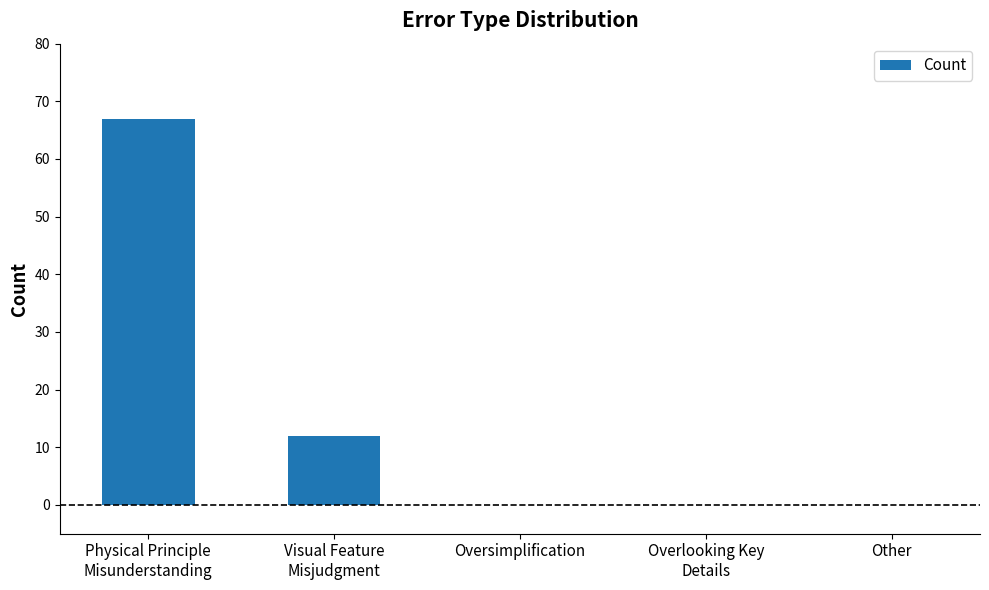

Reading right to left, transcribe all the data shown in this chart.

0	0	0	12	67